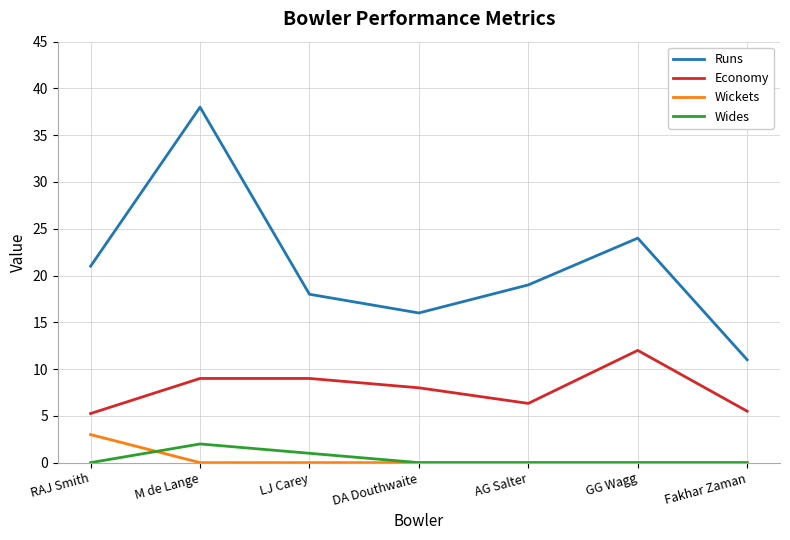

What position from the left is RAJ Smith?

1